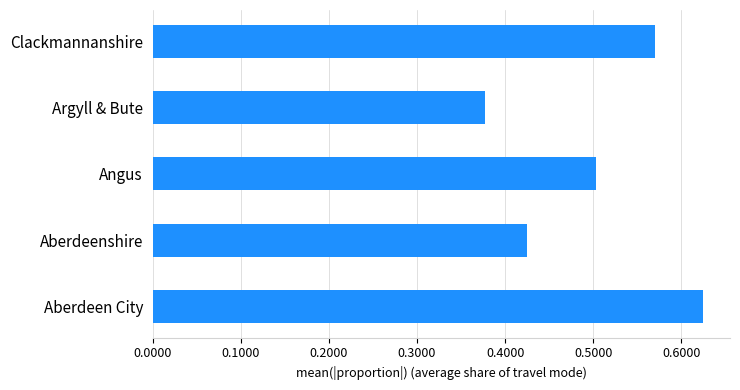

How many series are shown in this chart?

1